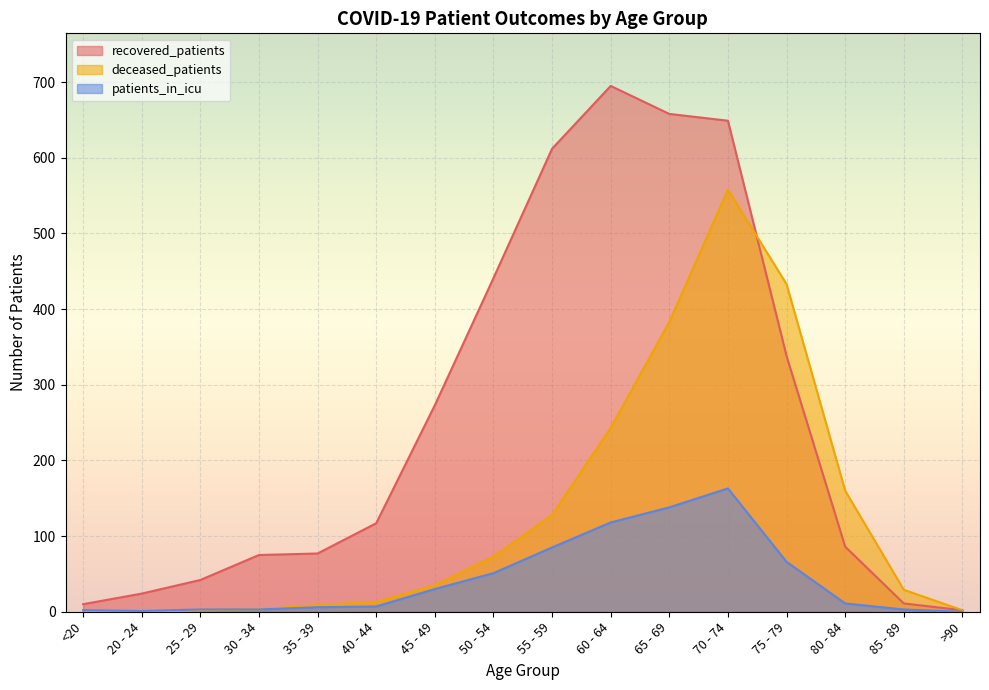

True or false: patients_in_icu has more than 0 points higher than both neighbors.

True